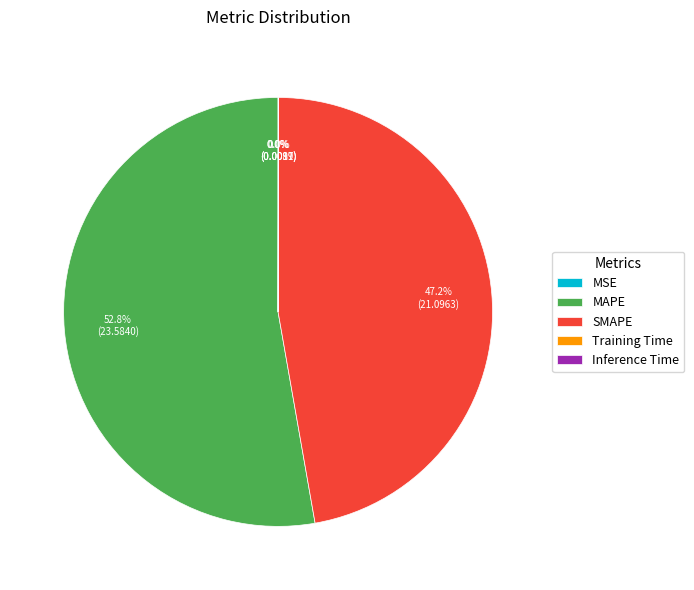

What is the largest slice in the pie chart?

MAPE